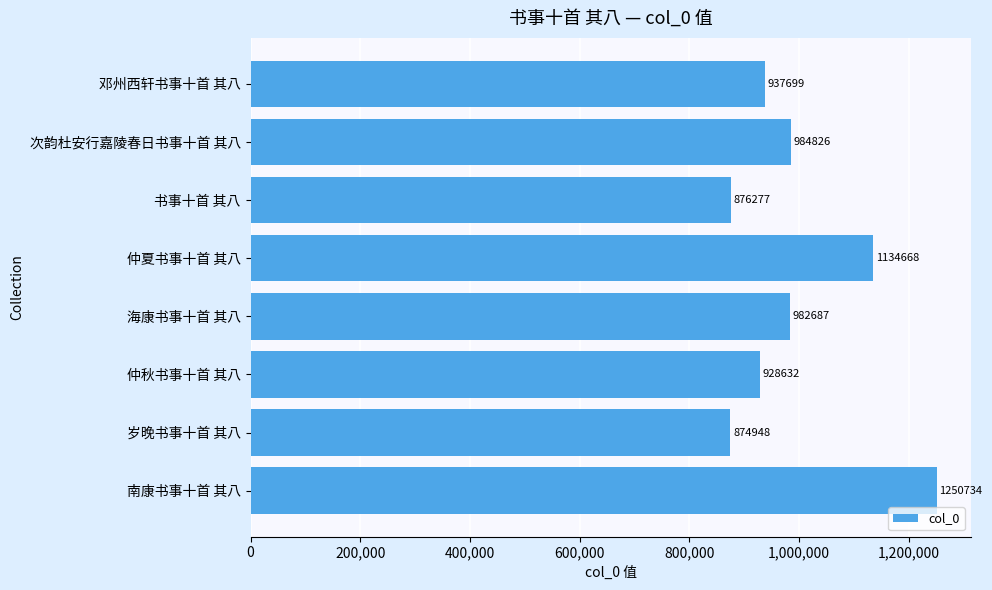

What is the change in value from 南康书事十首 其八 to 邓州西轩书事十首 其八?

-313035